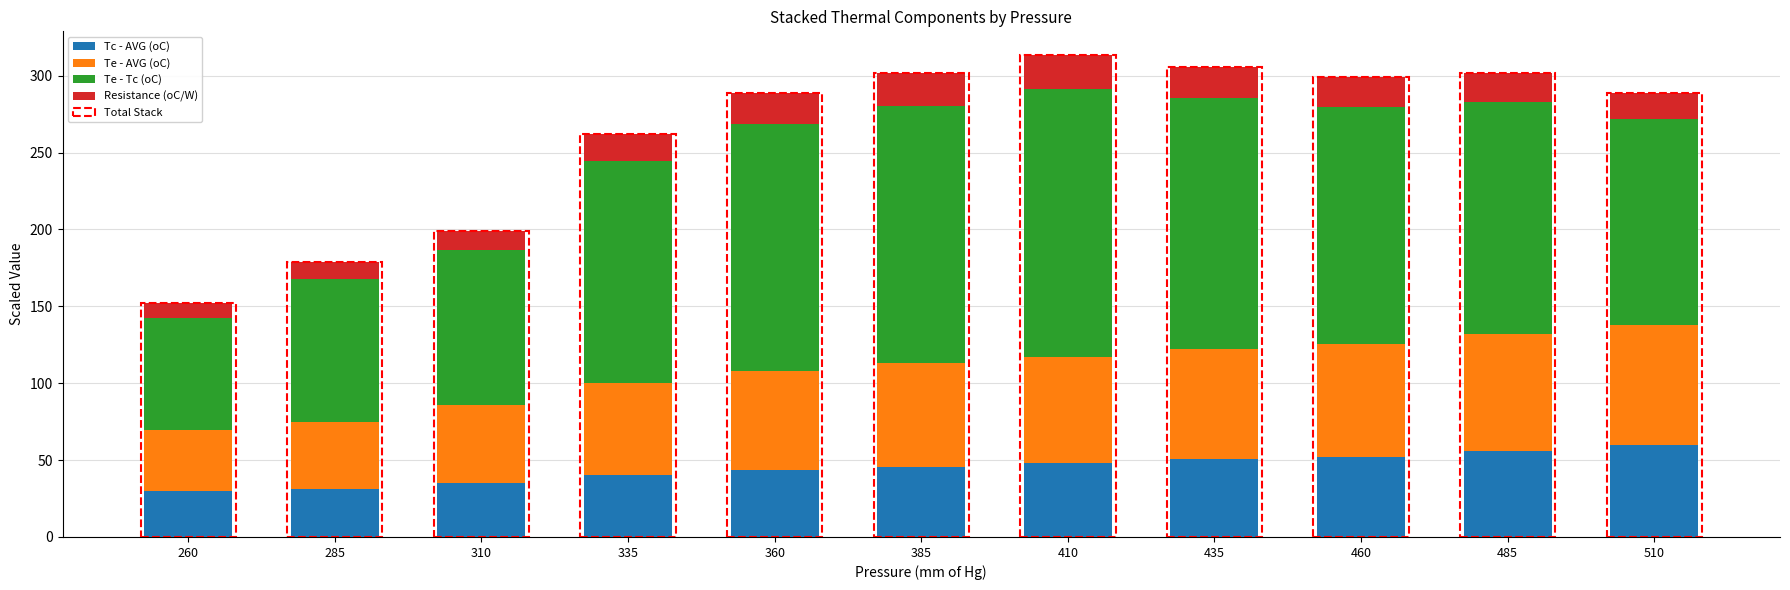

At which label is Te - Tc (oC) closest to 123?

510